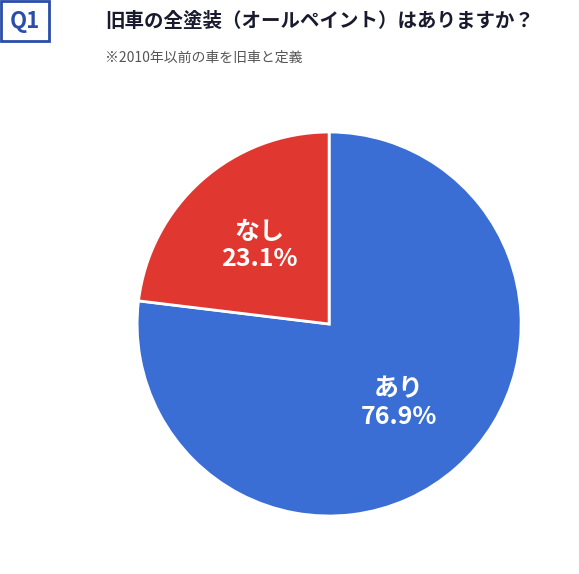

Is there any slice that represents more than half of the pie?

Yes